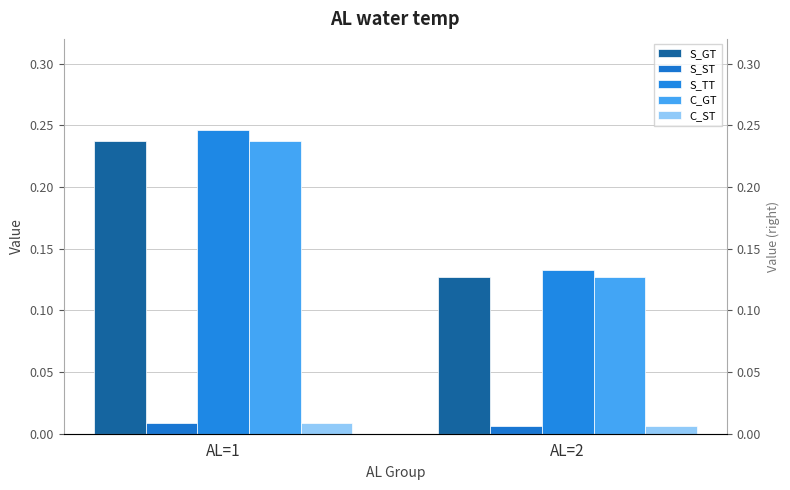

At which label is C_GT closest to 0?

AL=2